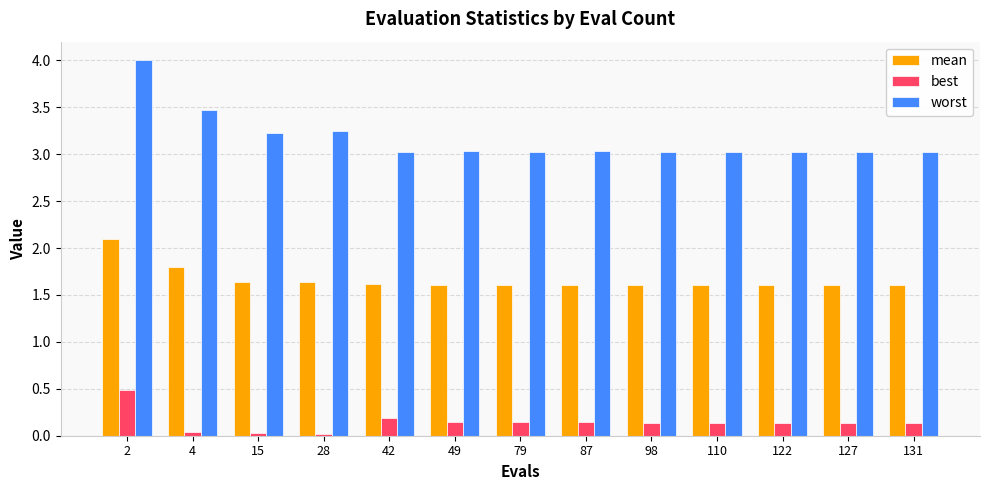

Which series has the widest spread of values?

worst